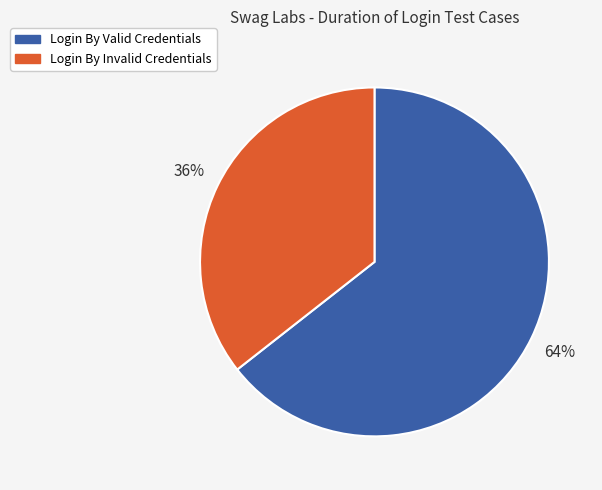

Is it true that Login By Invalid Credentials is 36% of the pie?

True